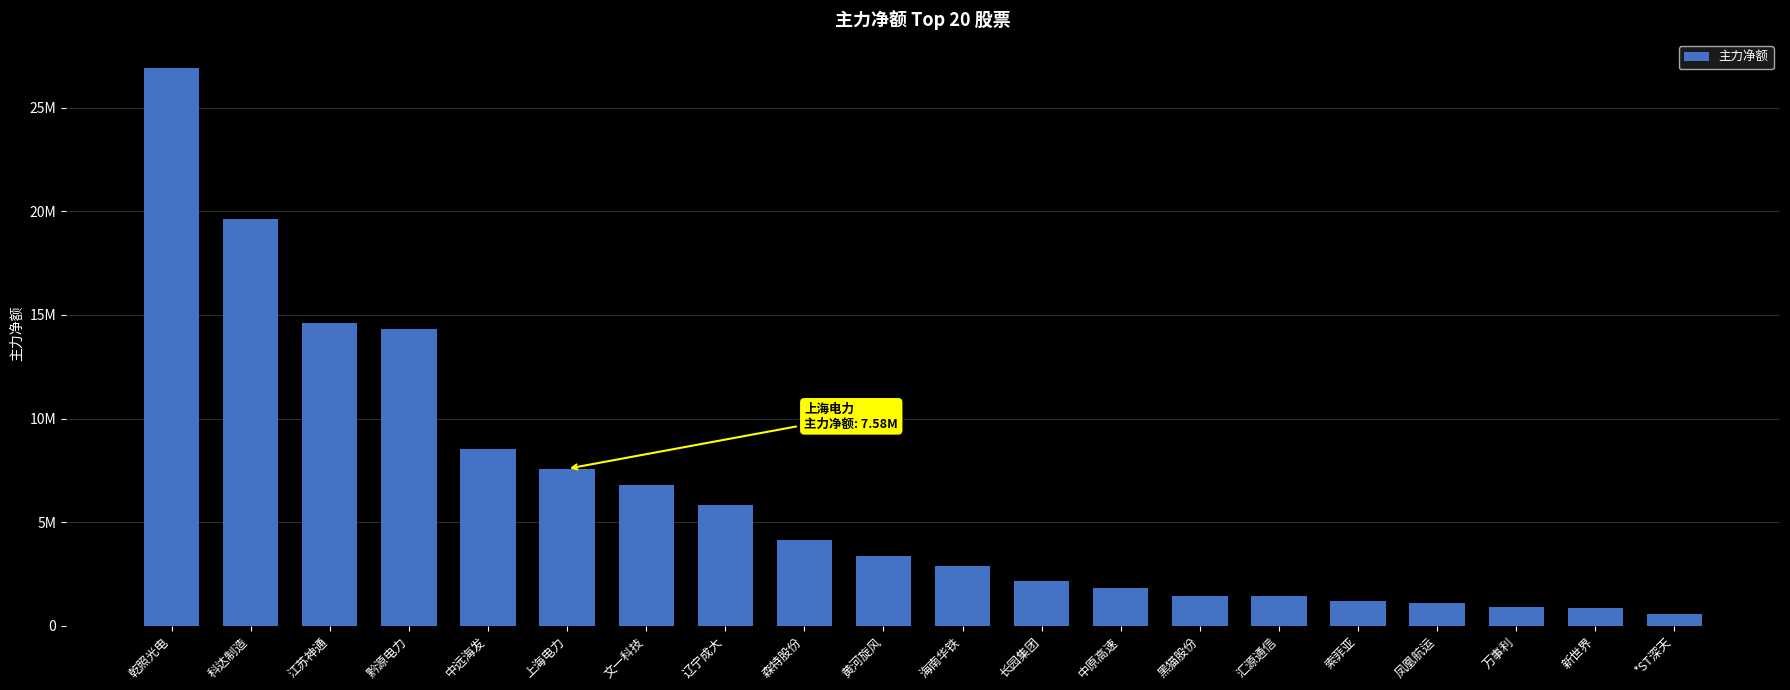

Which has a higher value, 索菲亚 or 森特股份?

森特股份